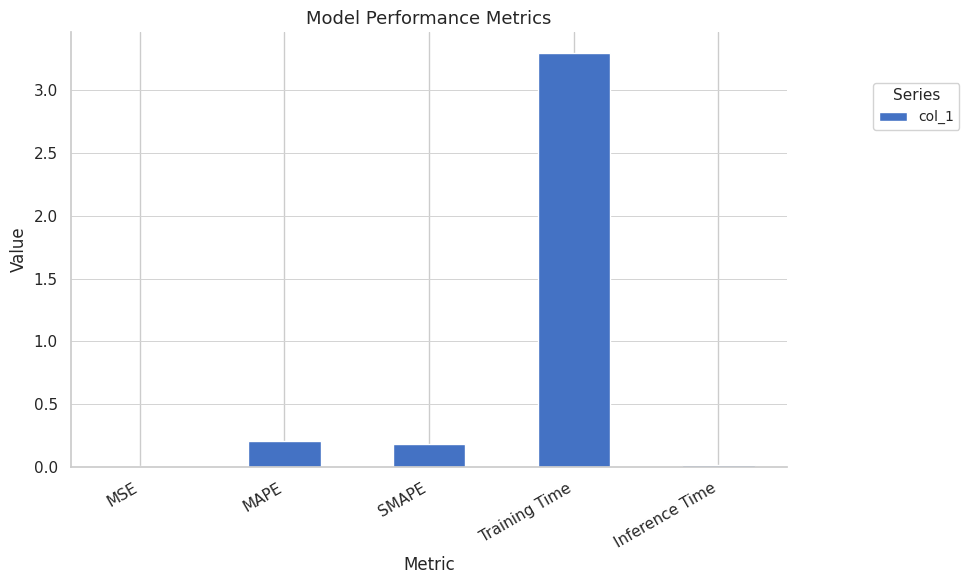

What is the sum of all values?

3.7